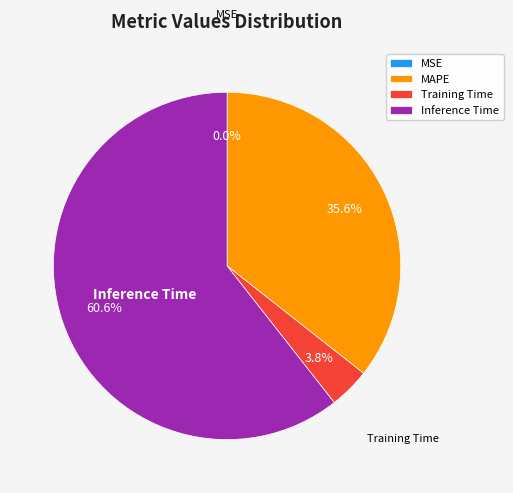

What is the largest slice in the pie chart?

Inference Time